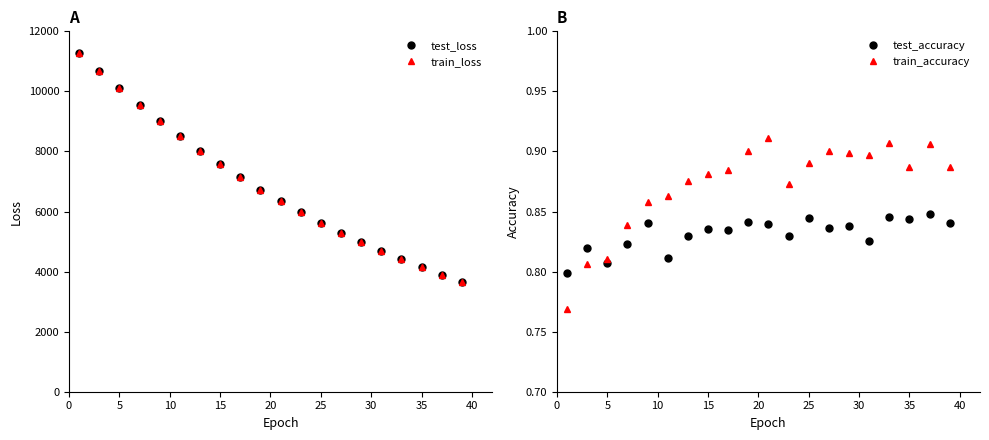

What is the lowest value of the test_loss series?

3554.7